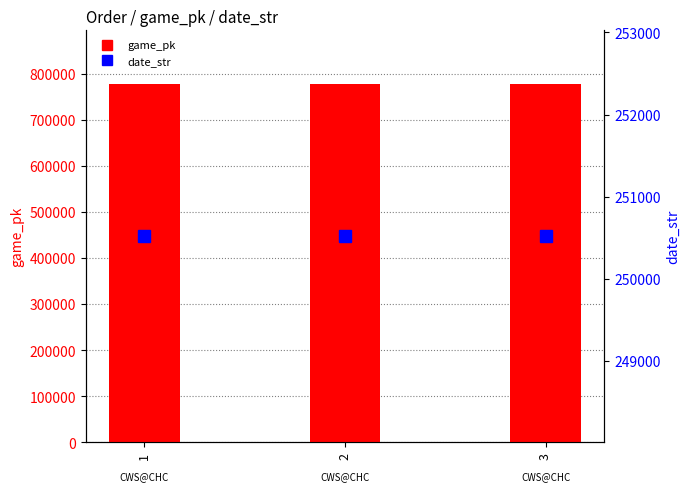

How many game_pk values are between 777872 and 777900?

3